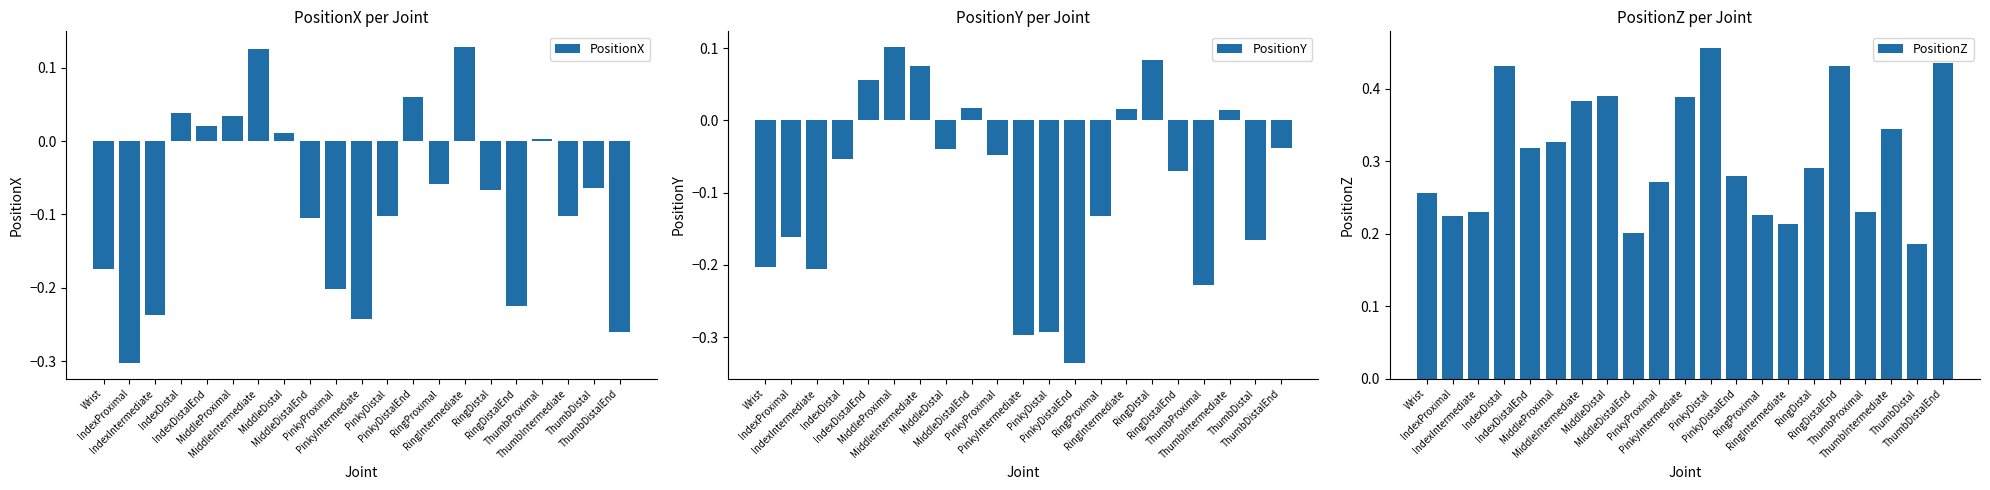

Count the number of data series in this chart.

3